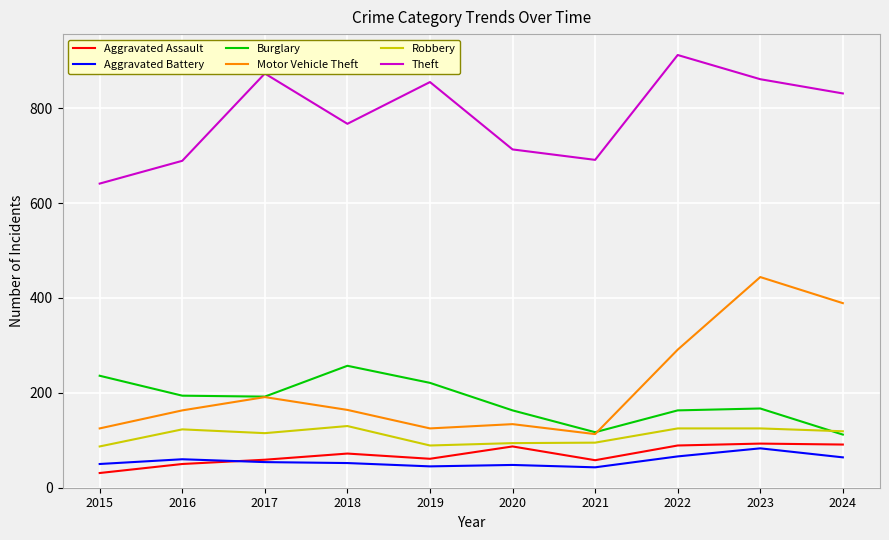

What is the difference between the second highest and second lowest values in the Aggravated Assault series?

41